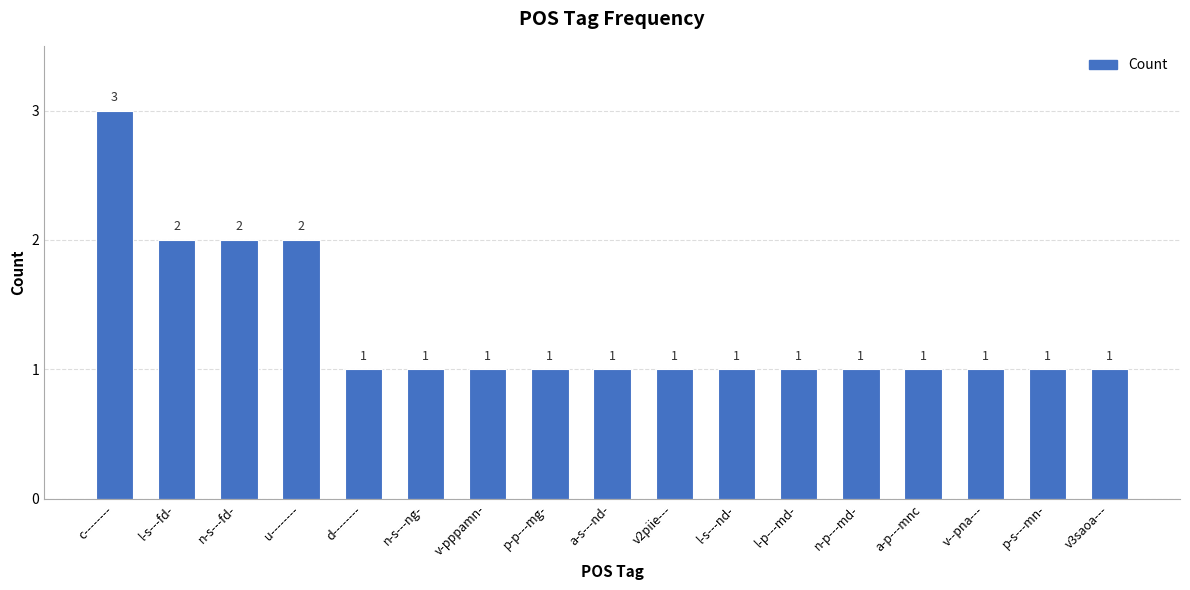

What is the label of the 16th bar from the right?

l-s---fd-